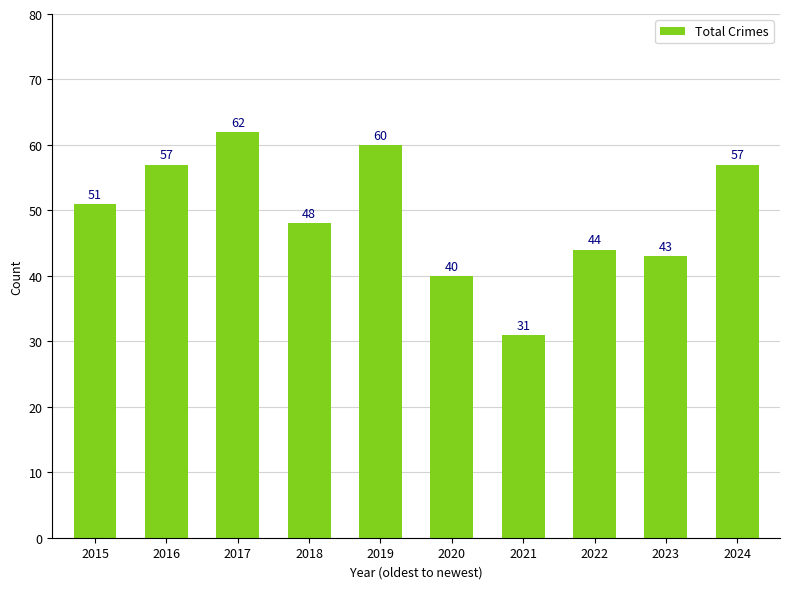

True or false: the data shows 14 at 2021.

False